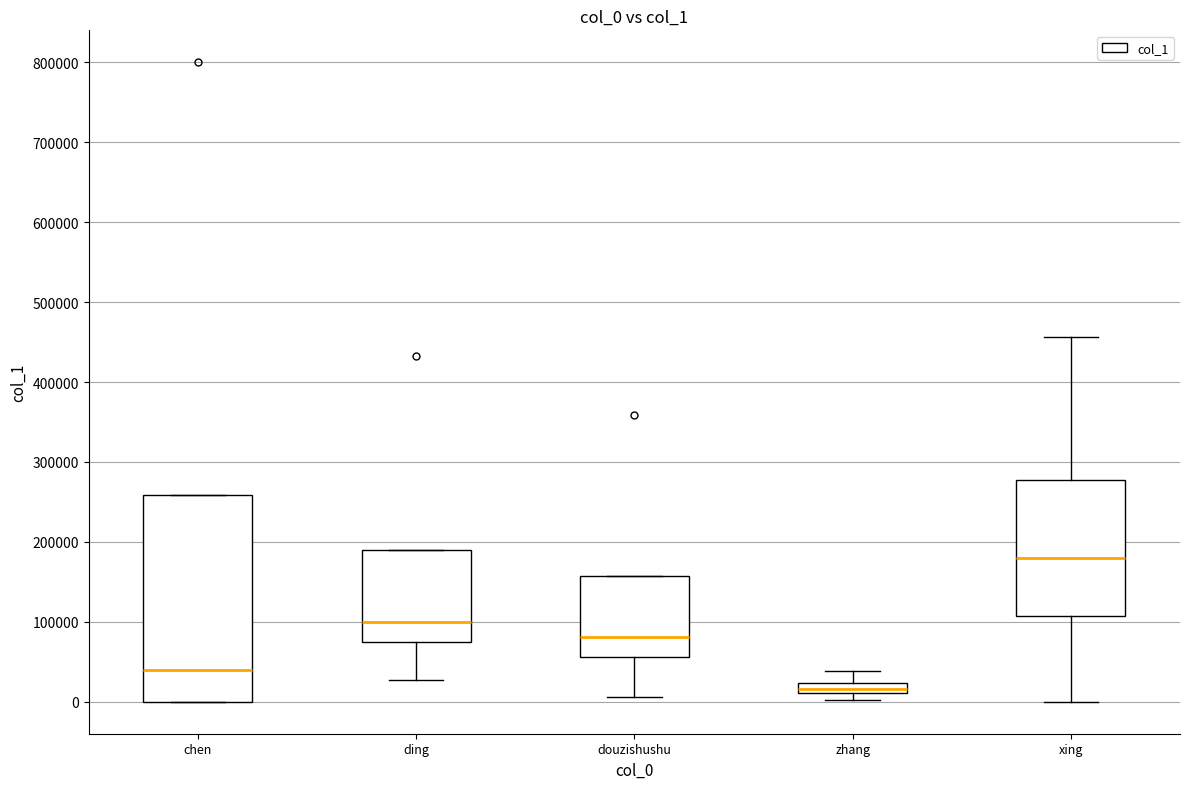

Comparing the boxes themselves (not the whiskers), which one is the tallest?

chen